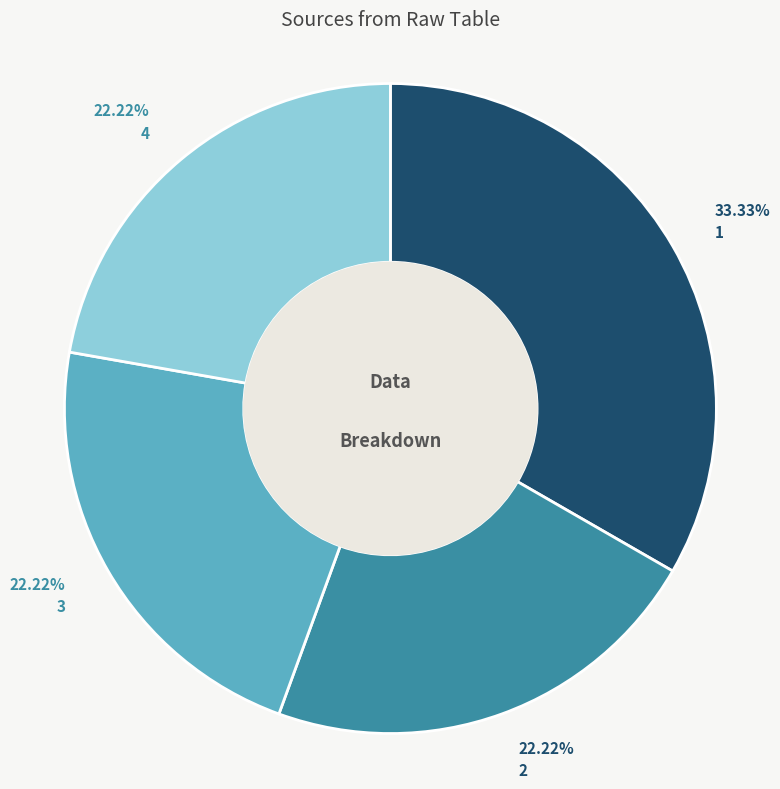

Is there any slice that represents more than half of the pie?

No